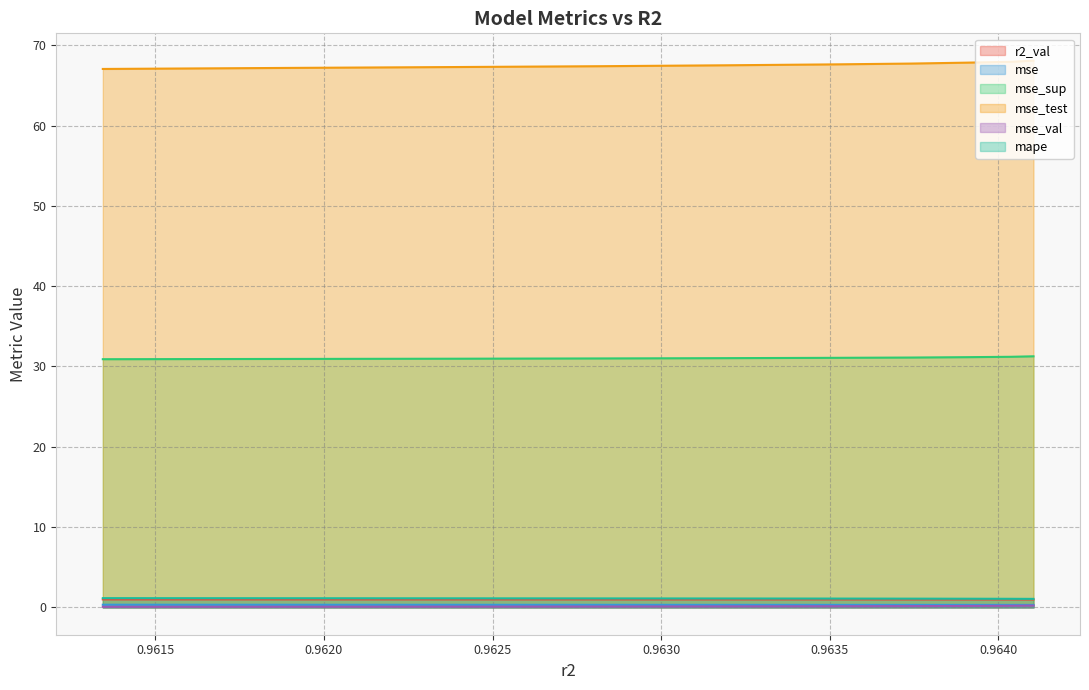

List the series in order of their peak value, lowest first.

mse_val, mse, r2_val, mape, mse_sup, mse_test